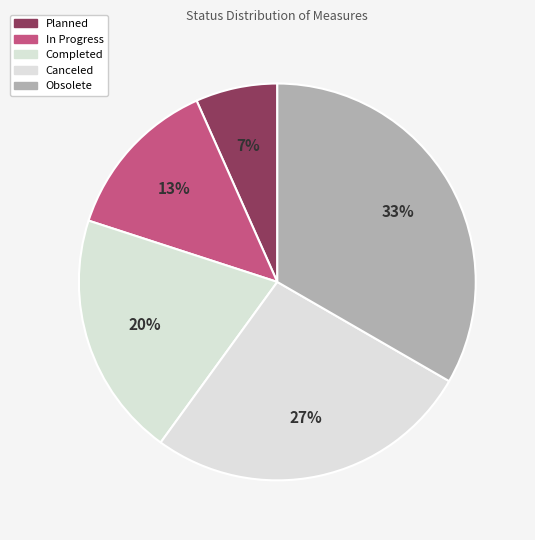

Is it true that Obsolete is 39% of the pie?

False